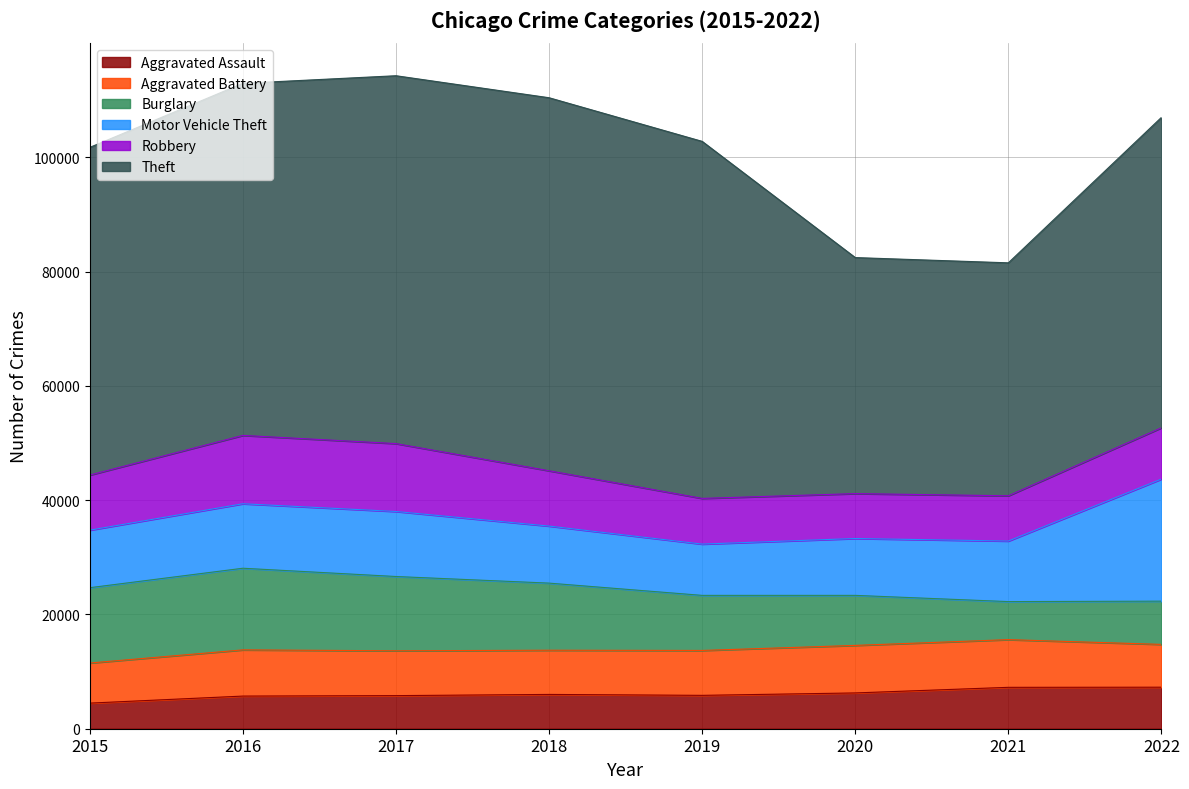

Reading left to right, what are all the values shown in this chart?

Aggravated Assault: 4480	5712	5793	6001	5840	6263	7243	7268
Aggravated Battery: 7018	8085	7845	7735	7857	8319	8347	7490
Burglary: 13184	14289	13001	11746	9639	8756	6658	7568
Motor Vehicle Theft: 10068	11286	11380	9983	8977	9952	10596	21372
Robbery: 9638	11960	11880	9679	7994	7856	7920	8971
Theft: 57350	61618	64380	65284	62484	41308	40771	54325